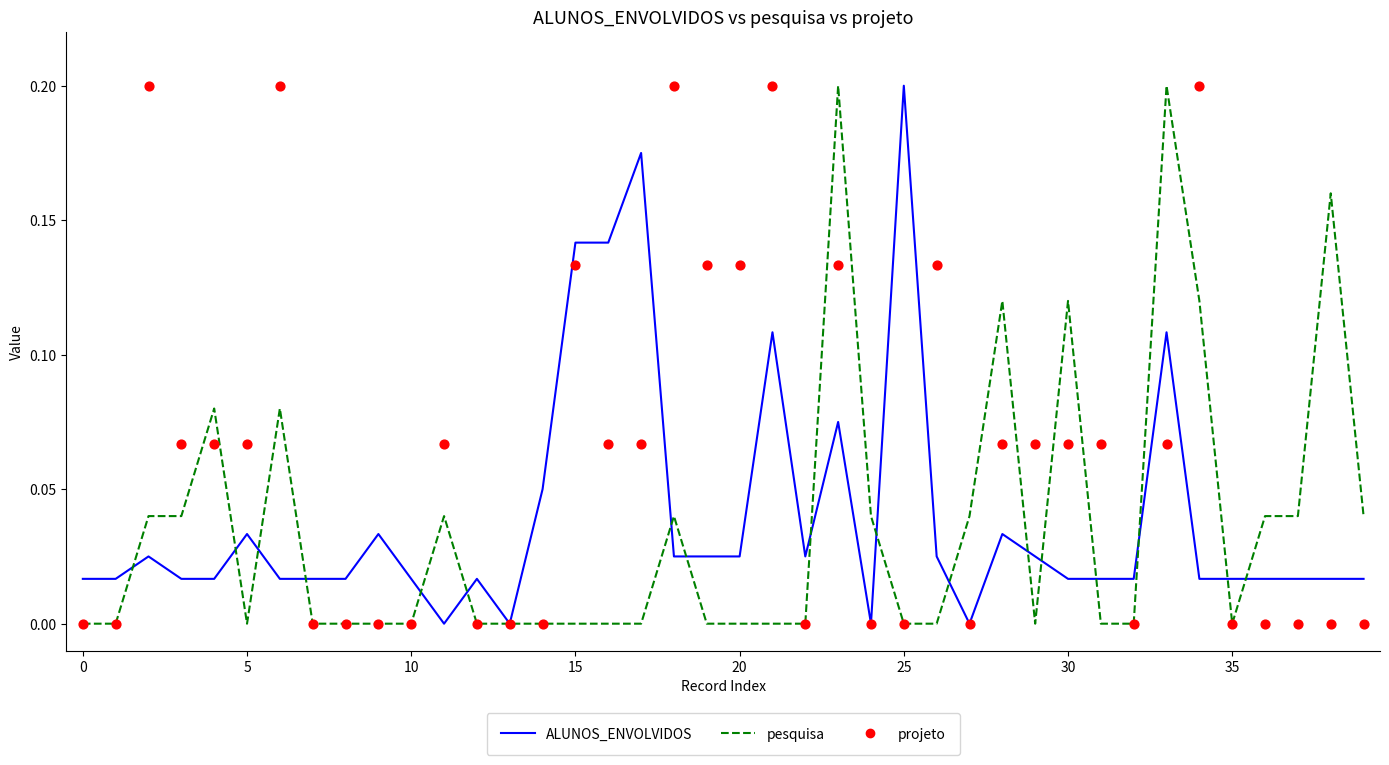

Which series has the largest total across all categories?

projeto